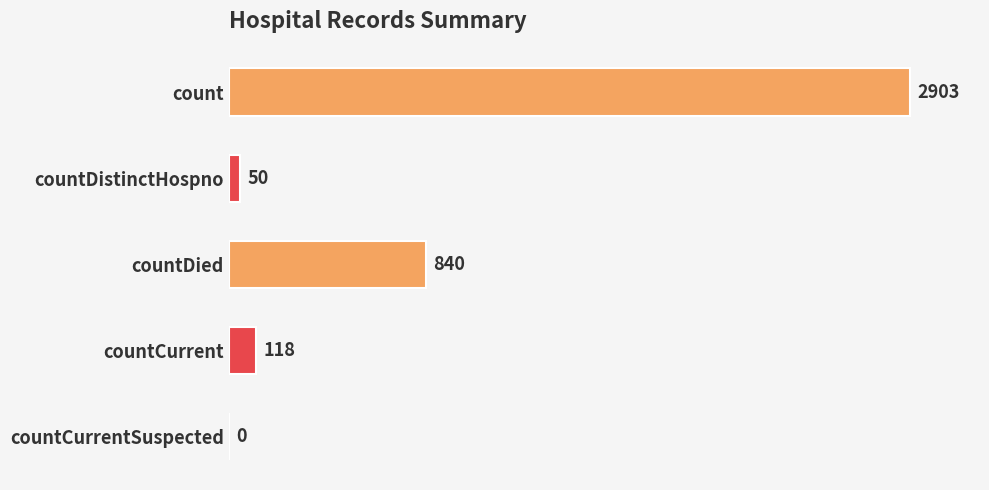

Where is the data nearest to the value 1451?

countDied